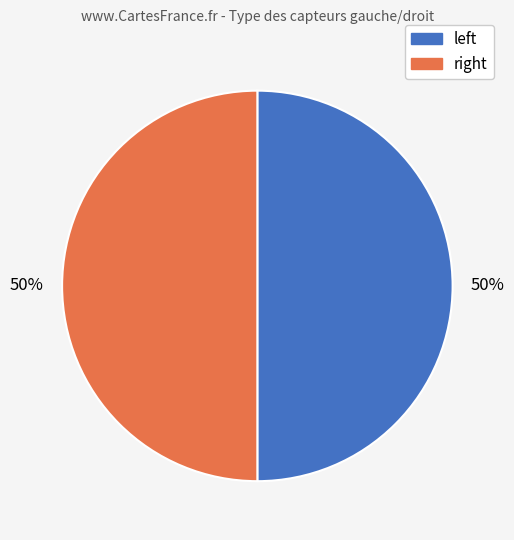

To the nearest percent, what is the average slice percentage?

50%